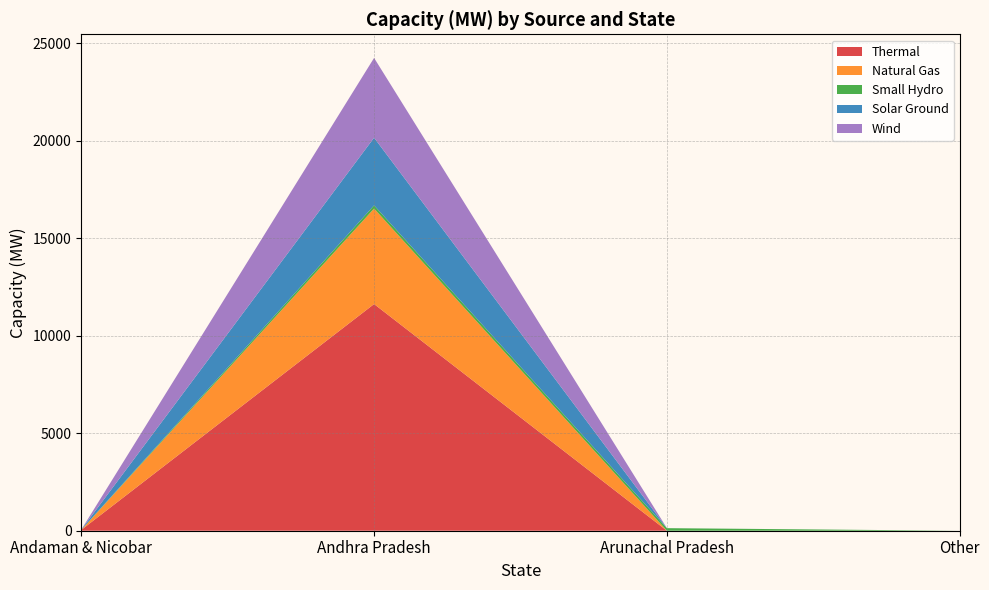

Reading left to right, list all the values displayed in this chart.

Thermal: 40.0	11626.8	0.0	0.0
Natural Gas: 0.0	4898.5	0.0	0.0
Small Hydro: 5.2	162.1	131.1	0.0
Solar Ground: 7.6	3471.0	1.3	0.0
Wind: 0.0	4092.4	0.0	0.0